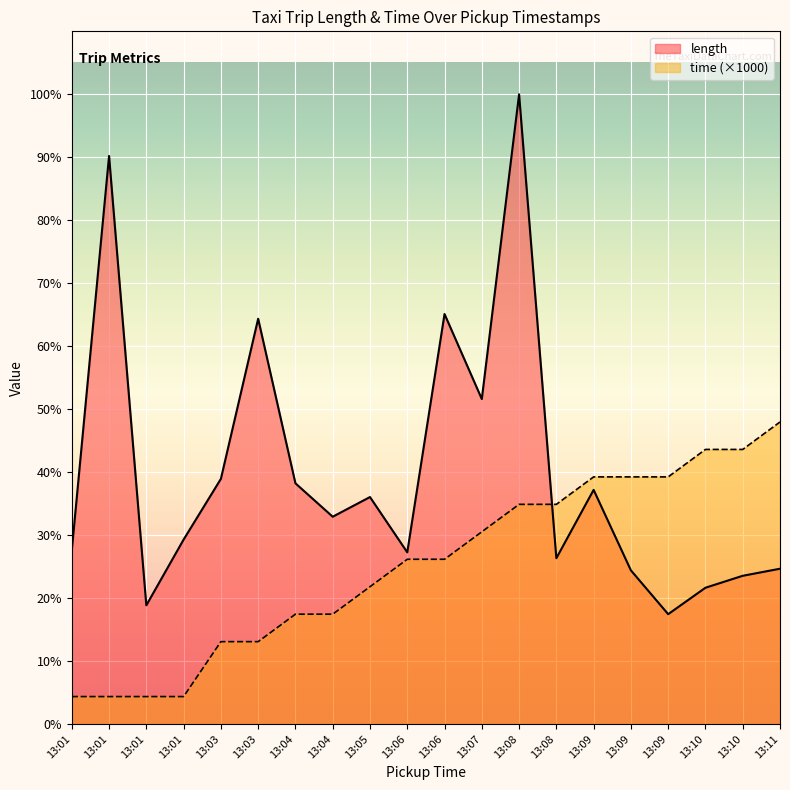

Rank the series by their maximum value, from highest to lowest.

length, time (×1000)